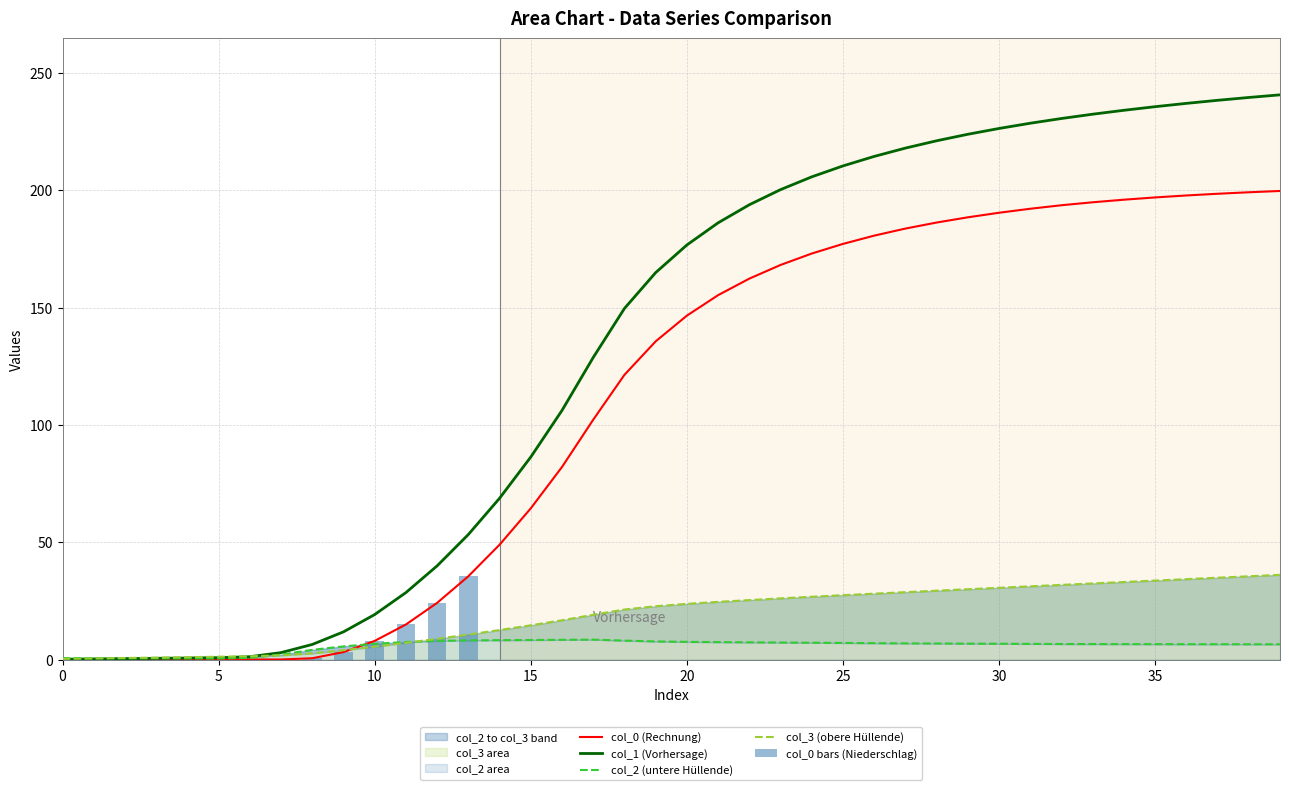

What is the sum of all col_3 values?

757.3